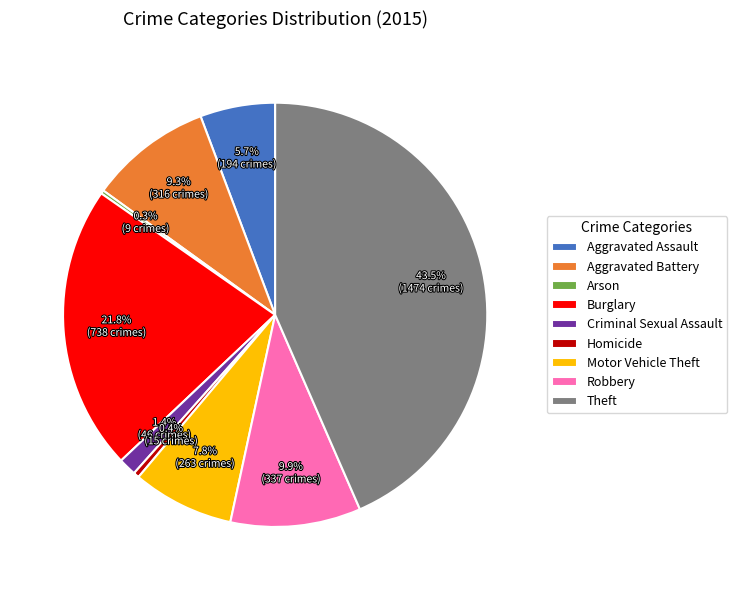

Is Aggravated Assault the majority of the pie?

No